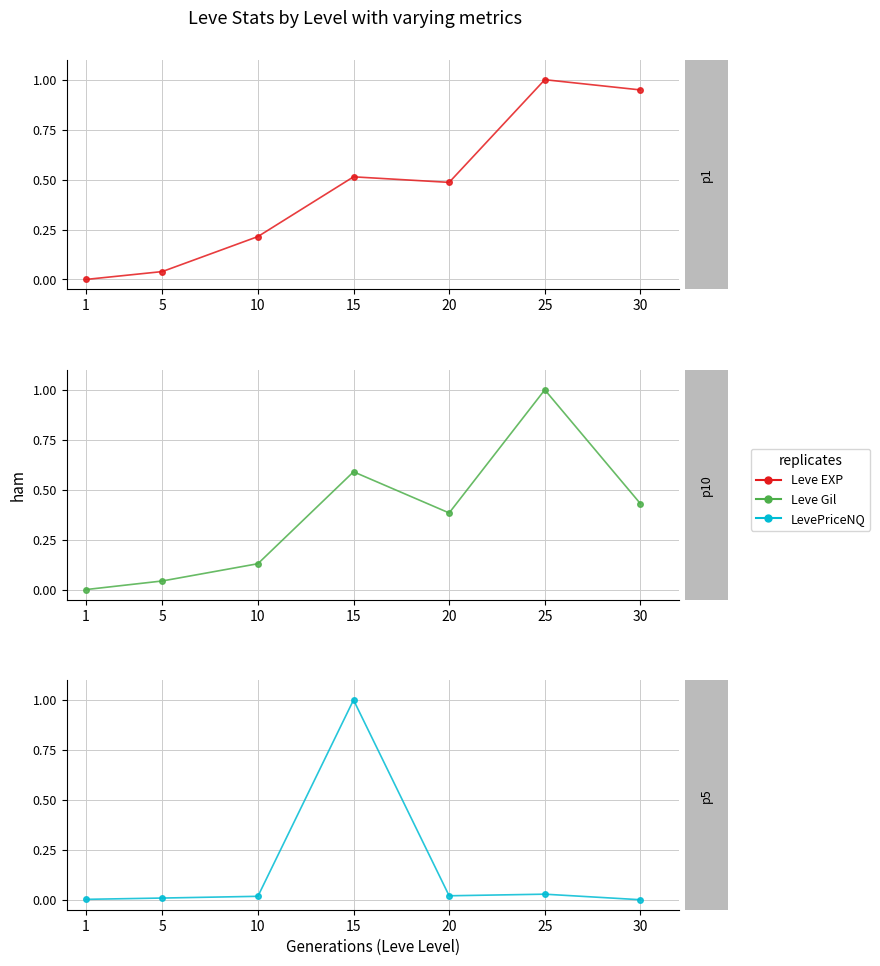

Where is LevePriceNQ nearest to the value 0?

30